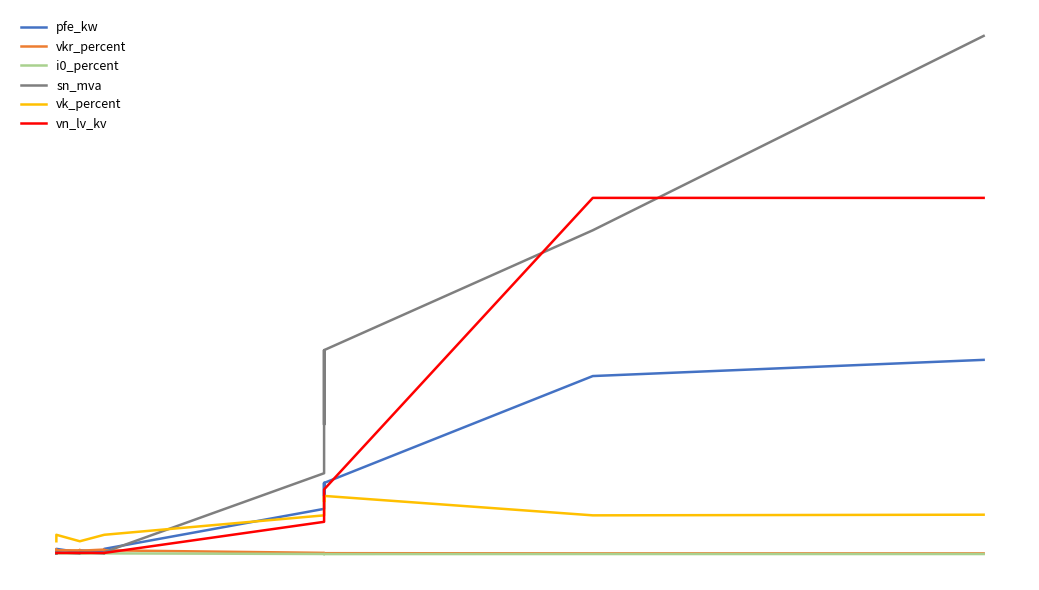

The value of vkr_percent at 0 is 0.4. True or false?

False